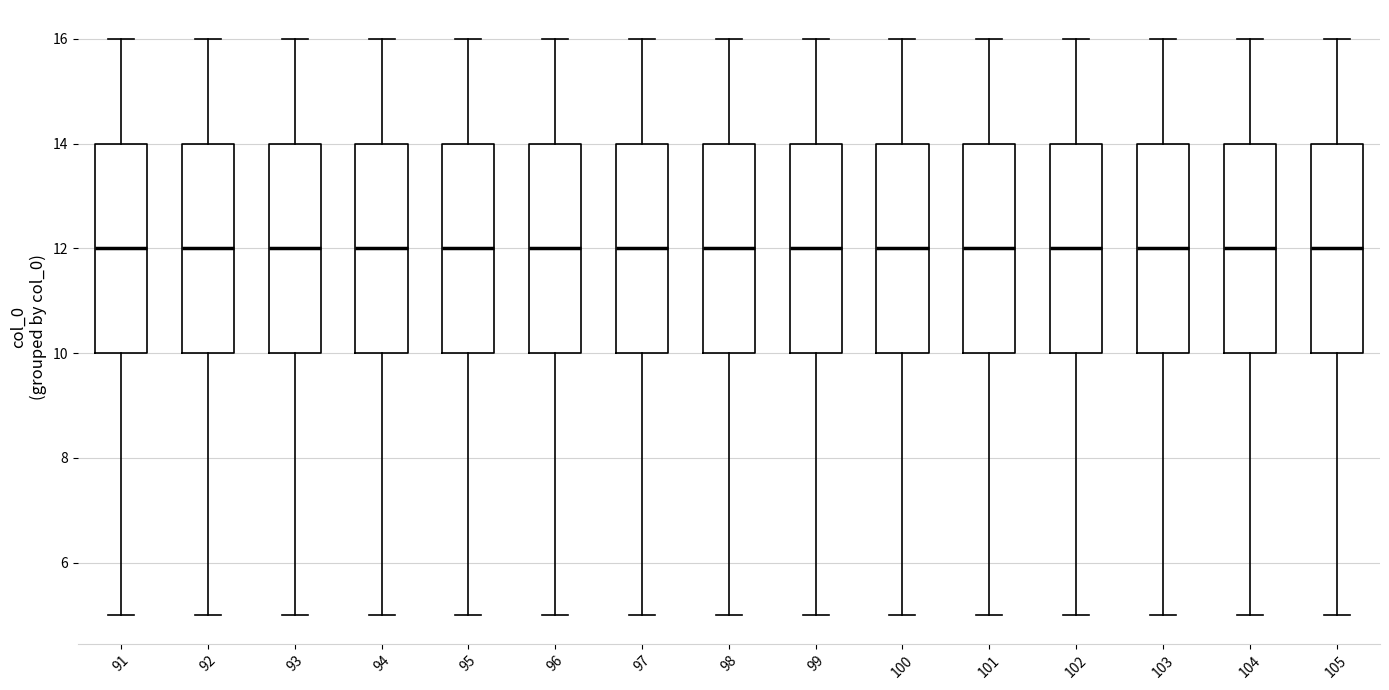

Reading left to right, transcribe this box plot: for each box, give where its median line is, the range the box spans, and where its two whiskers end, as read against the y-axis. The values are not printed on the chart, so give them approximately, as read against the axis.

91: median 12, box 10 to 14, whiskers 5 to 16
92: median 12, box 10 to 14, whiskers 5 to 16
93: median 12, box 10 to 14, whiskers 5 to 16
94: median 12, box 10 to 14, whiskers 5 to 16
95: median 12, box 10 to 14, whiskers 5 to 16
96: median 12, box 10 to 14, whiskers 5 to 16
97: median 12, box 10 to 14, whiskers 5 to 16
98: median 12, box 10 to 14, whiskers 5 to 16
99: median 12, box 10 to 14, whiskers 5 to 16
100: median 12, box 10 to 14, whiskers 5 to 16
101: median 12, box 10 to 14, whiskers 5 to 16
102: median 12, box 10 to 14, whiskers 5 to 16
103: median 12, box 10 to 14, whiskers 5 to 16
104: median 12, box 10 to 14, whiskers 5 to 16
105: median 12, box 10 to 14, whiskers 5 to 16